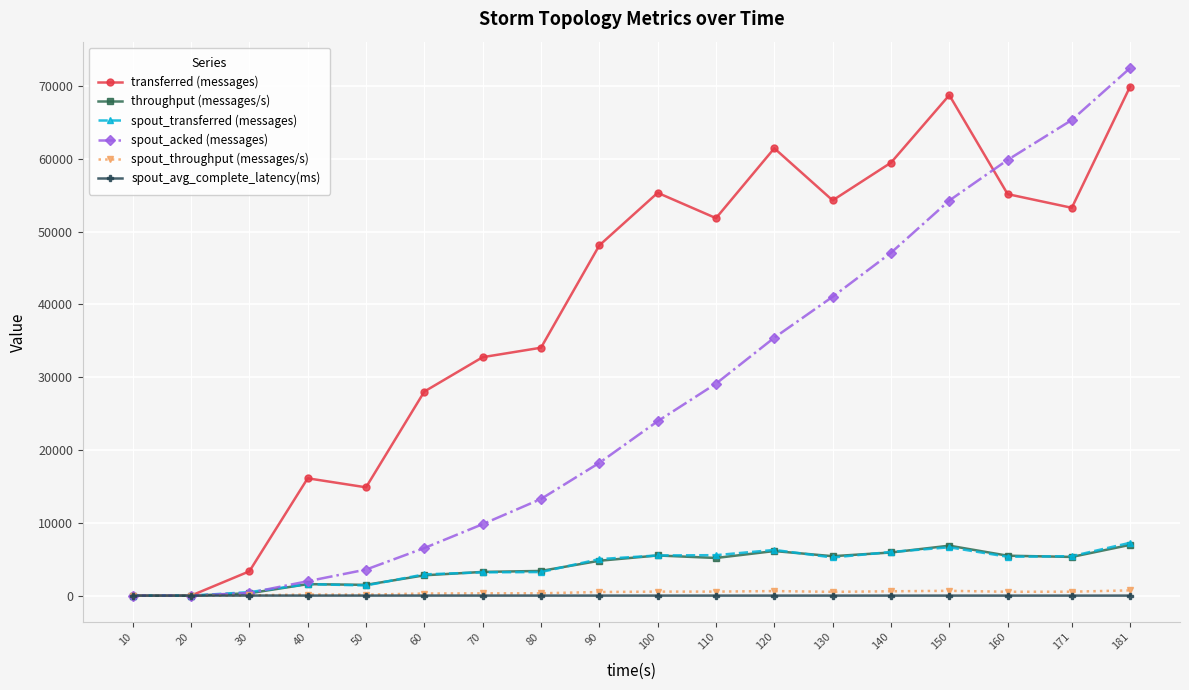

True or false: transferred (messages) has more than 1 points higher than both neighbors.

True